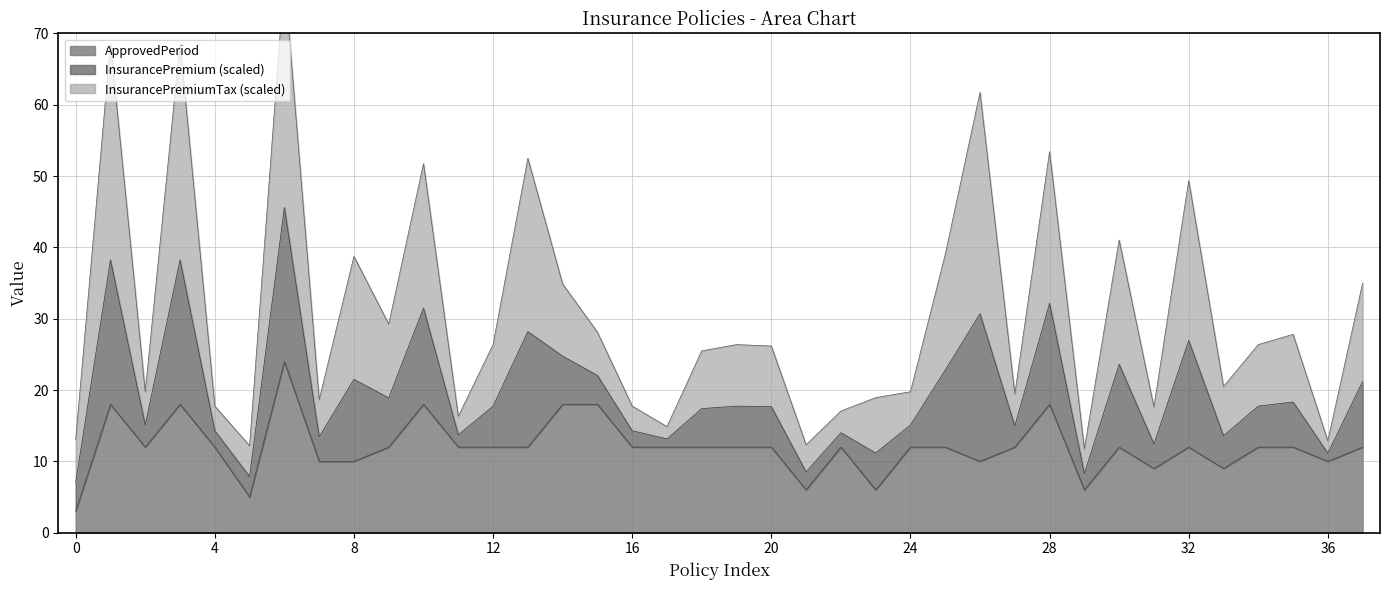

What is the minimum value for ApprovedPeriod?

3